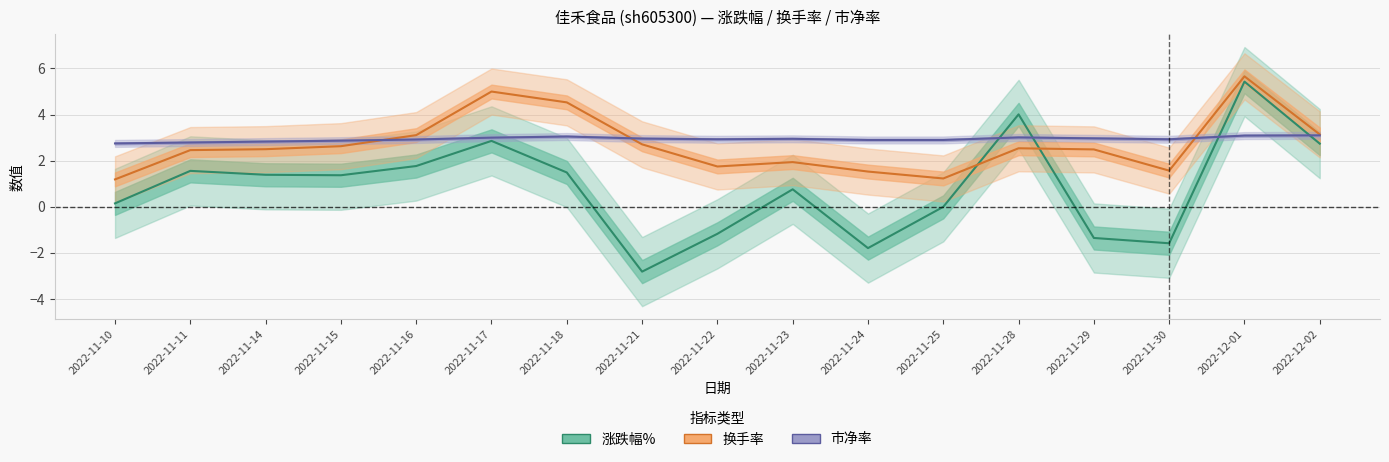

Which label corresponds to the largest value in the chart?

2022-12-01